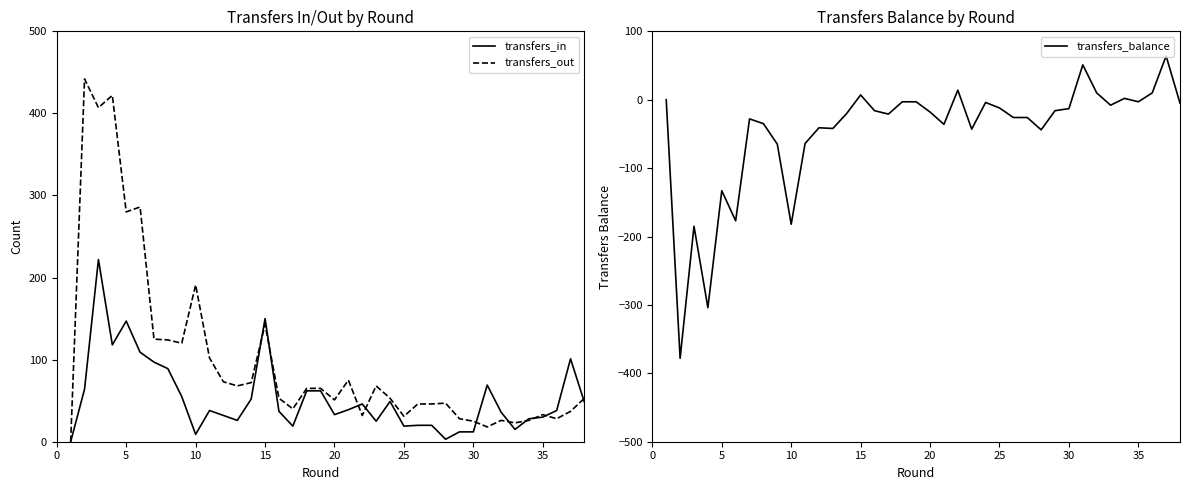

True or false: transfers_in and transfers_balance cross at least once.

False